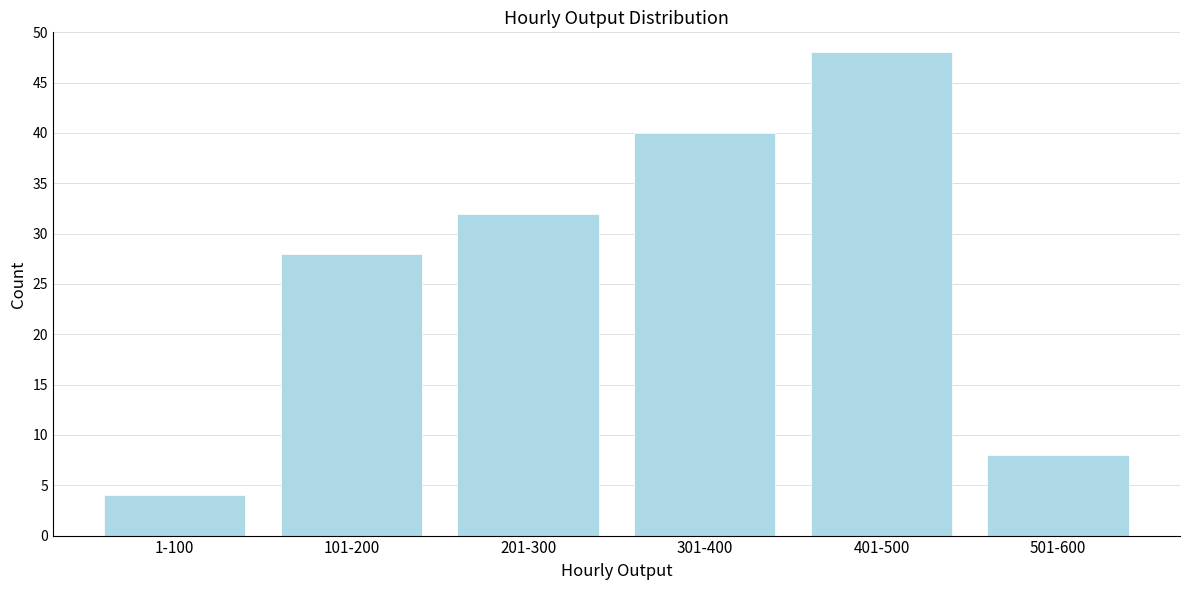

Reading left to right, what are all the values shown in this chart?

4	28	32	40	48	8